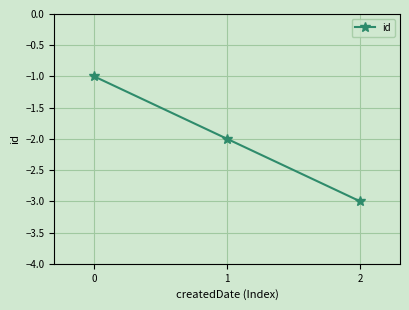

The value at 0 is -3. True or false?

False